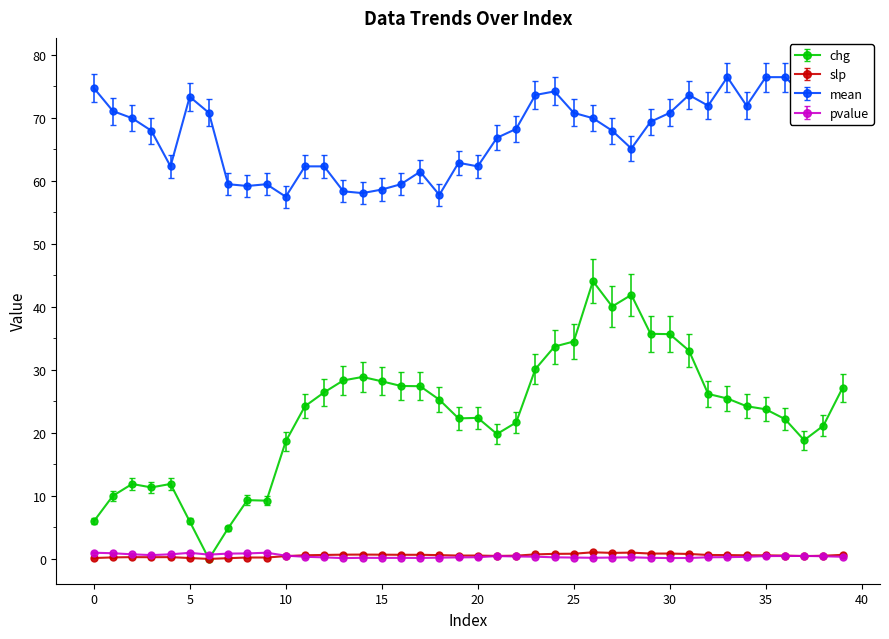

True or false: mean and slp intersect in this chart.

False